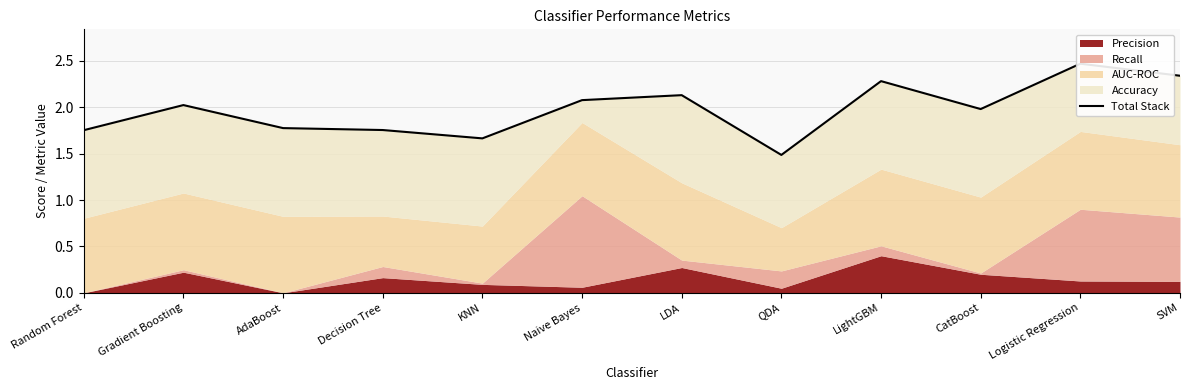

What is the change in value from Gradient Boosting to LightGBM?

+0.3